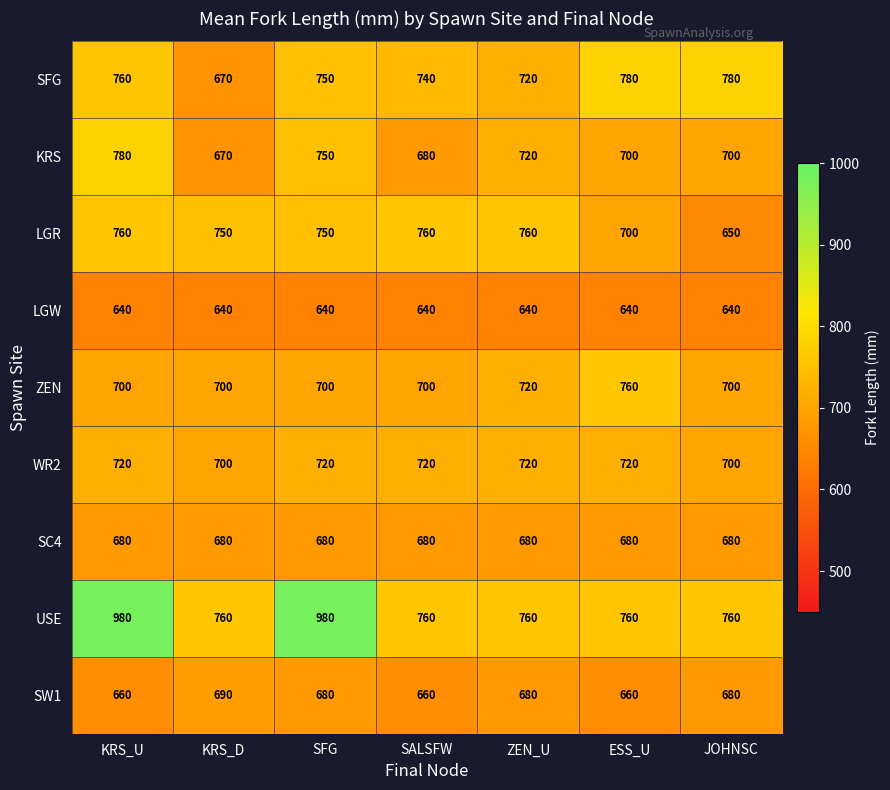

What is the spread (max minus min) of values at SALSFW?

120